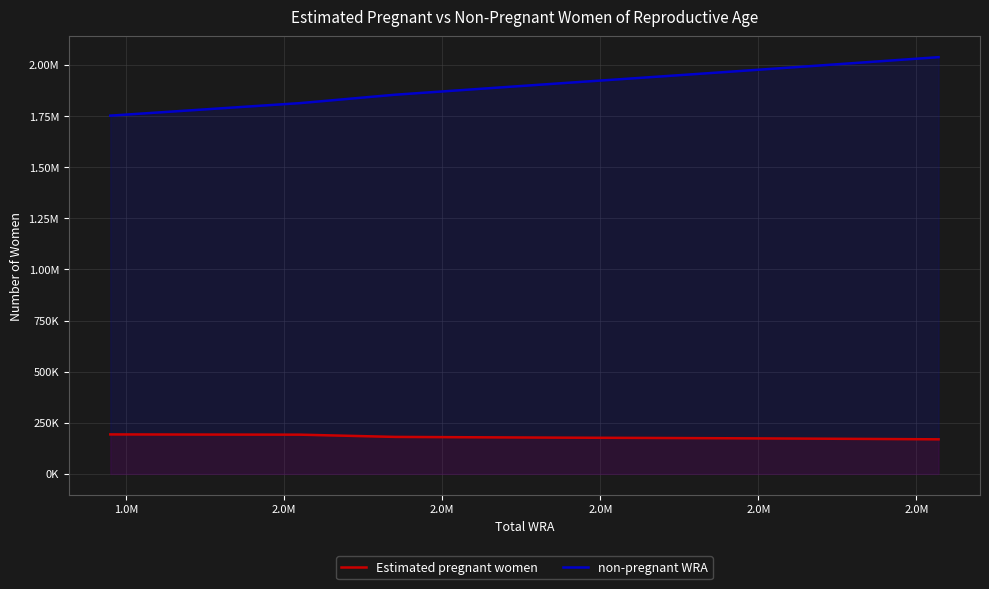

What is the average value of the non-pregnant WRA series?

1903766.2